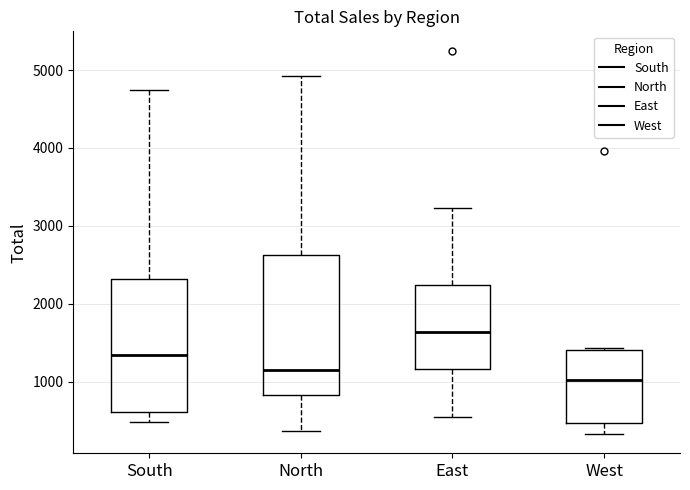

Reading left to right, read every box against the y-axis: the position of its median line, the range the box covers, and the ends of its whiskers. The values are not printed on the chart, so give them approximately, as read against the axis.

South: median 1300, box 600 to 2300, whiskers 500 to 4700
North: median 1200, box 800 to 2600, whiskers 400 to 4900
East: median 1600, box 1200 to 2200, whiskers 600 to 3200
West: median 1000, box 500 to 1400, whiskers 300 to 1400 (just above the box's upper edge)